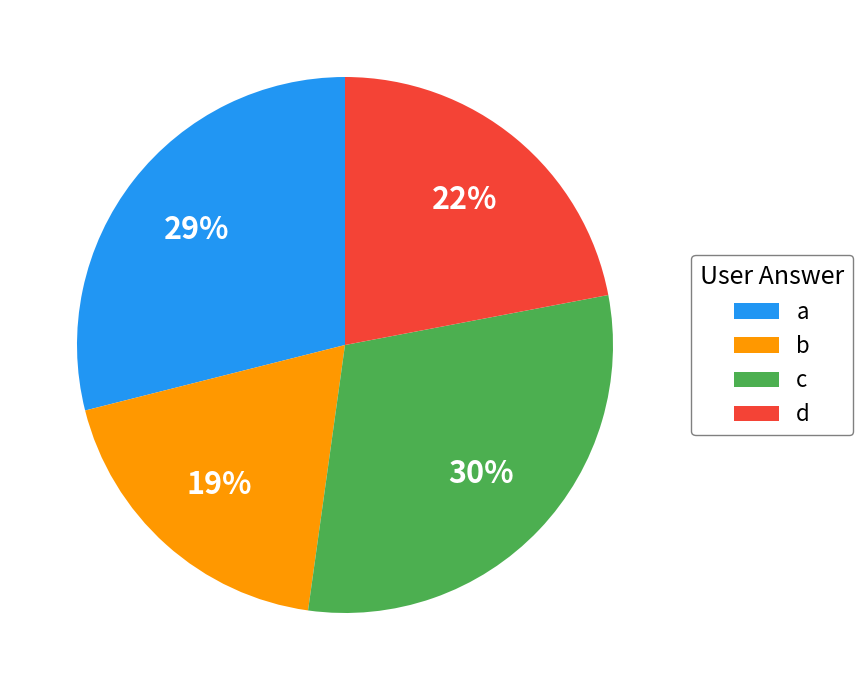

To the nearest percent, what is the difference between the c and a slice percentages?

1%